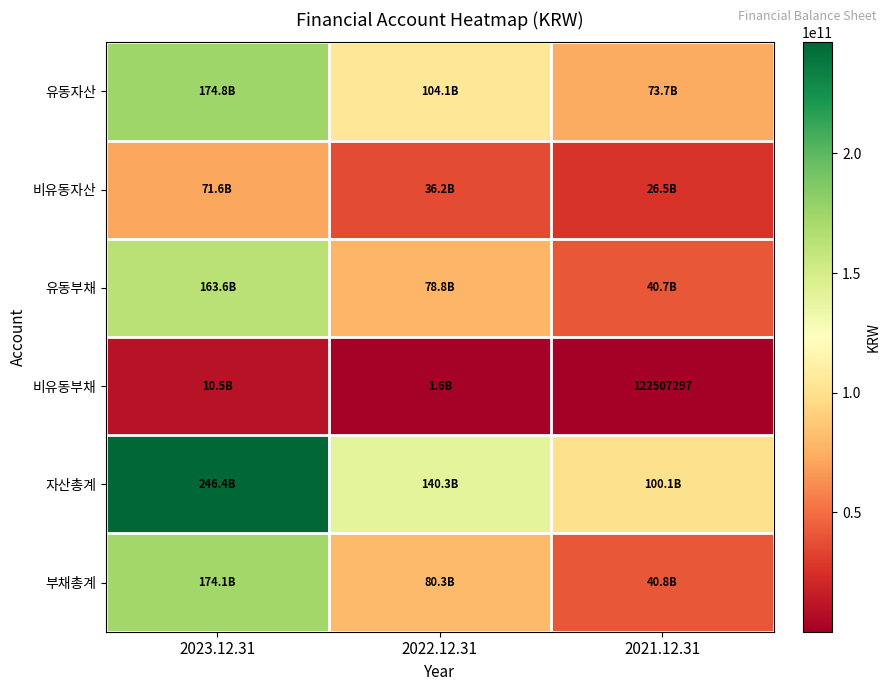

True or false: 비유동부채 has a value of 209479476 at 2021.12.31.

False